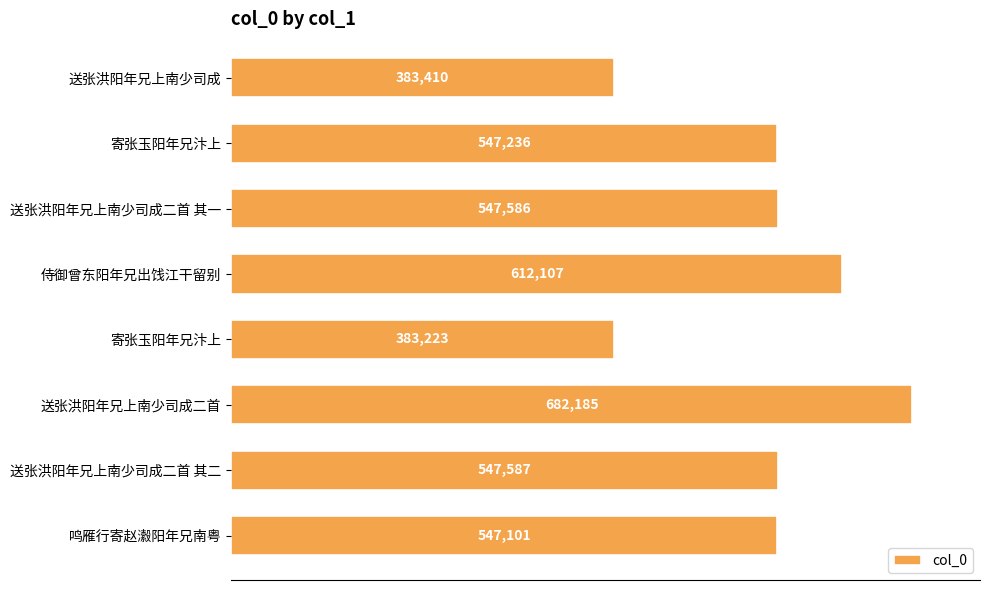

How many values are below 547586?

4